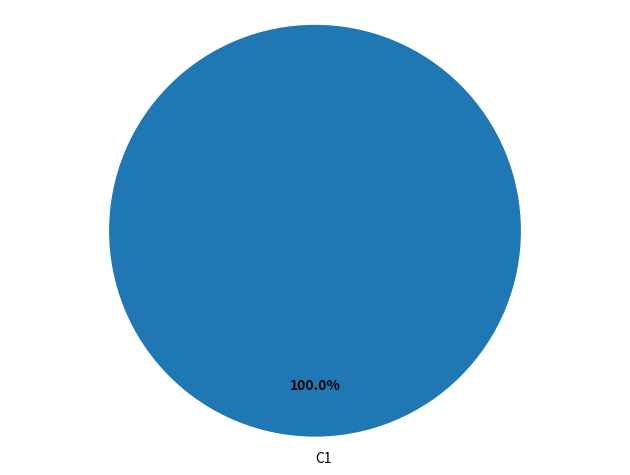

Is it true that C1 is 100% of the pie?

True